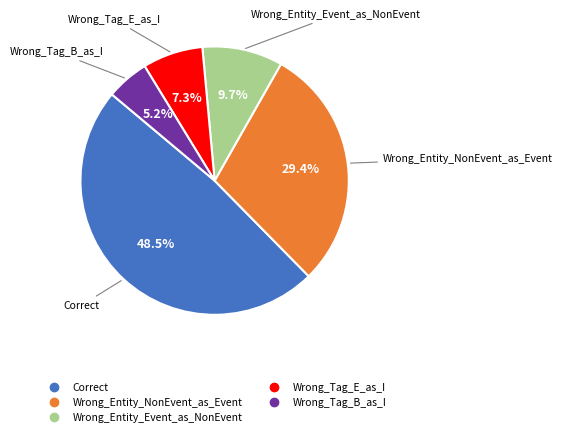

The Wrong_Entity_NonEvent_as_Event slice represents 42% of the pie. True or false?

False